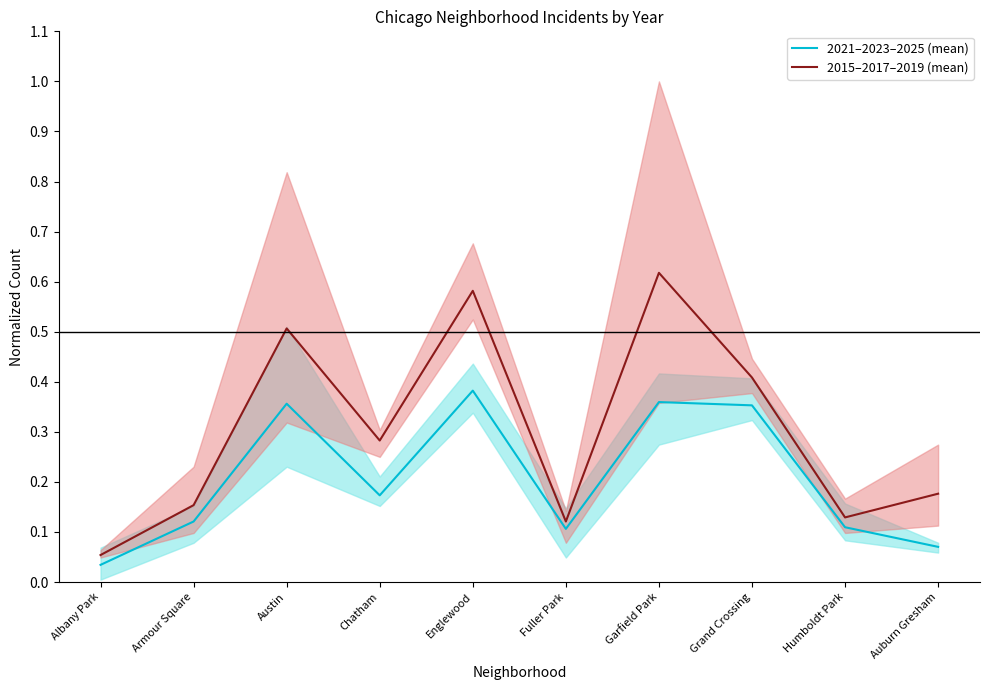

True or false: 2015–2017–2019 (mean) and 2021–2023–2025 (mean) intersect in this chart.

False